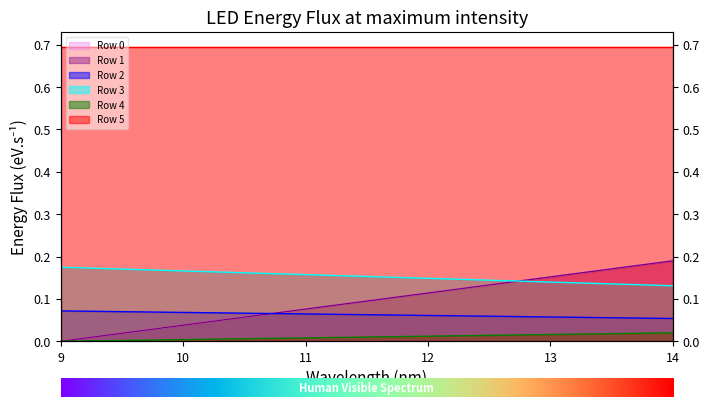

True or false: Row 0 and Row 4 intersect in this chart.

False